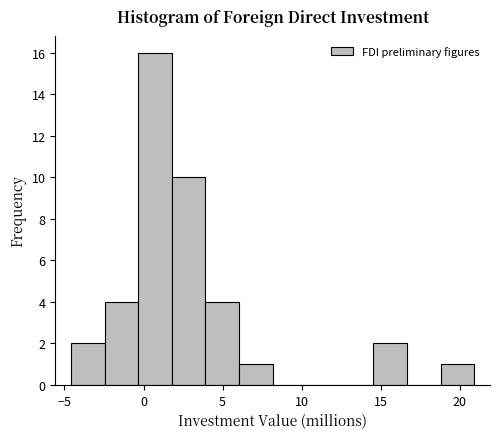

How tall is the bar that spans 6.0 to 8.0 on the x-axis? Neither the bar edges nor the heights are printed on the chart, so give them approximately, as read against the axes.

1